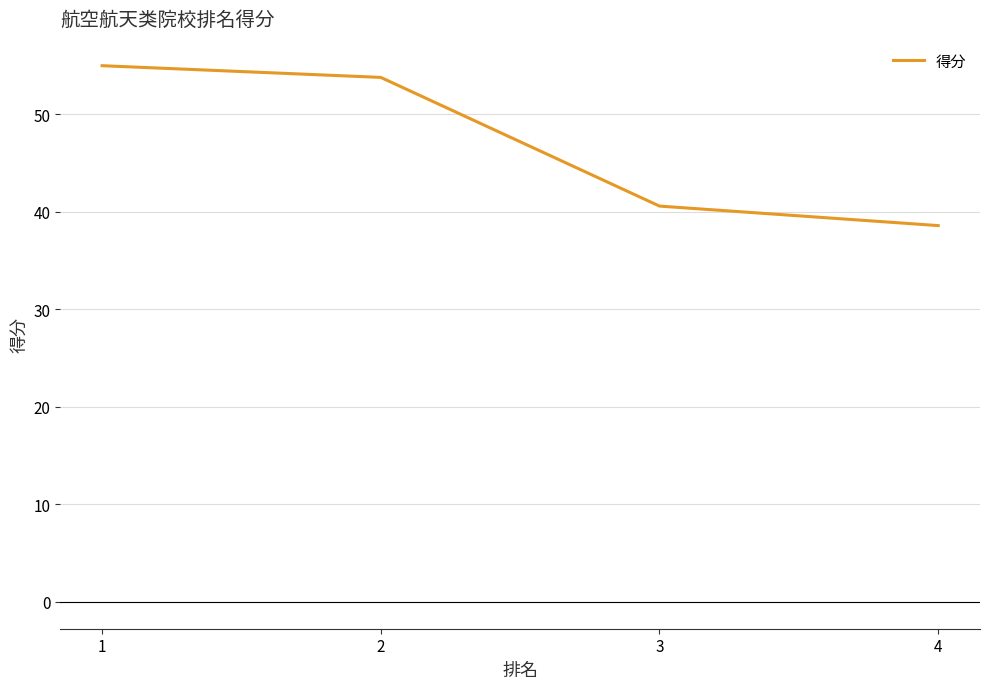

Count the number of categories in the chart.

4